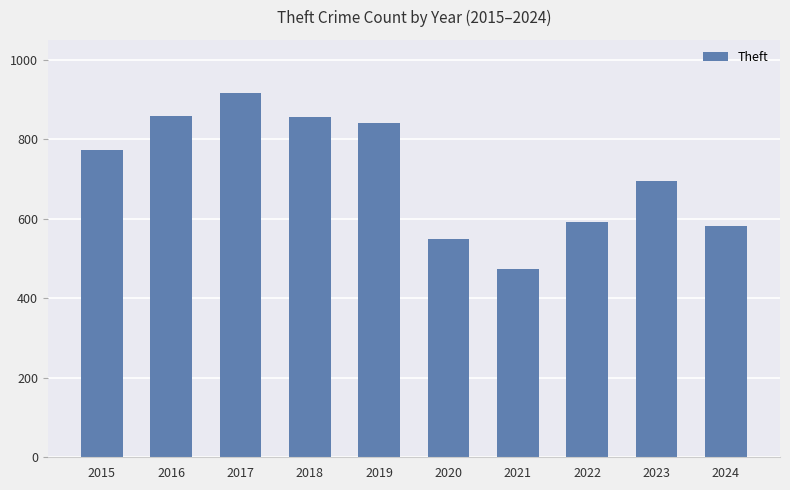

What is the difference between the maximum and second lowest values?

366